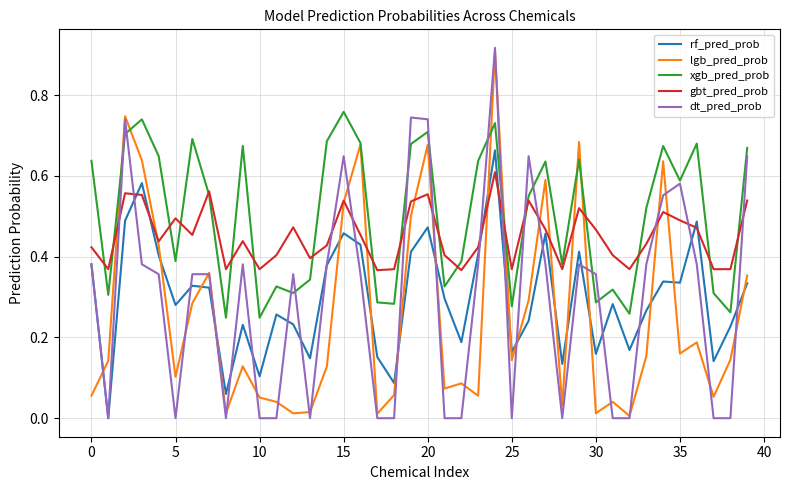

True or false: xgb_pred_prob and rf_pred_prob intersect in this chart.

False